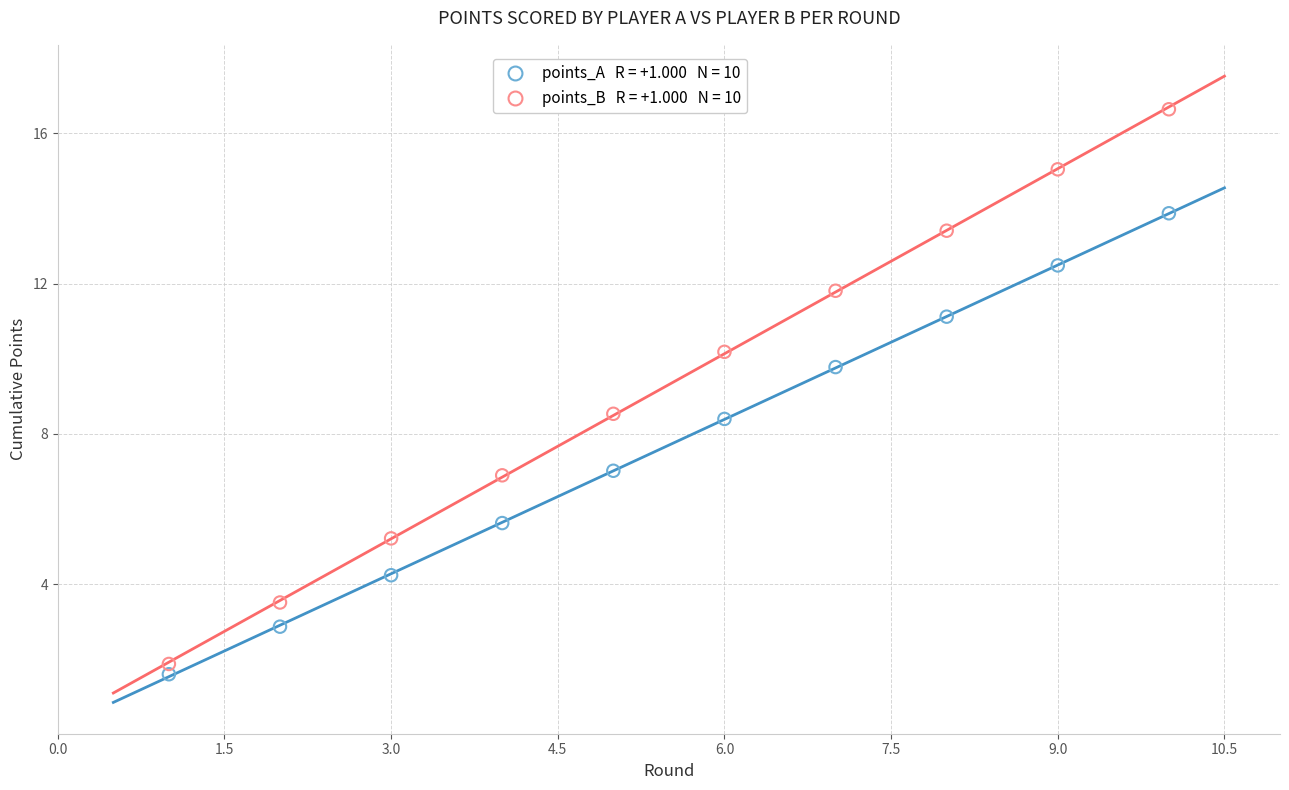

Across all data points, what is the range of X values (max minus min)?

9.0